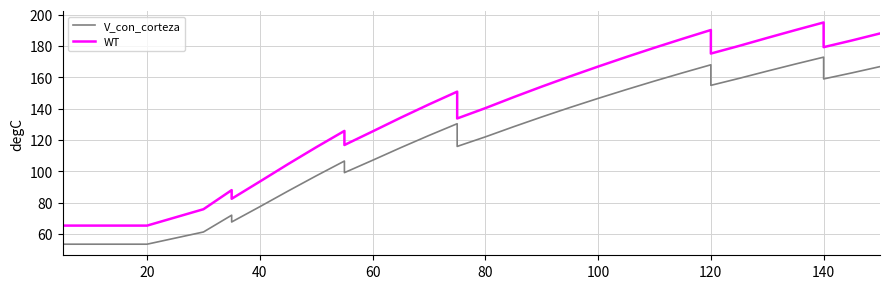

Does the chart display data point markers on the line(s)?

No